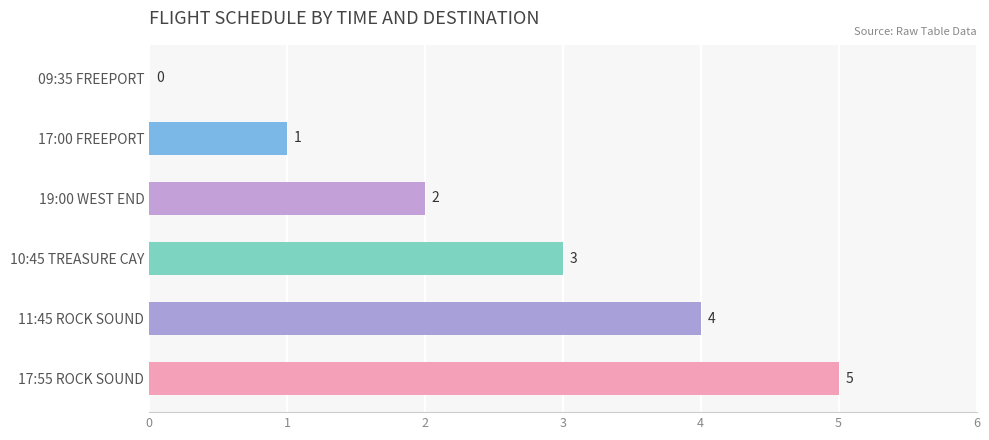

True or false: the data shows 5 at 17:55 ROCK SOUND.

True